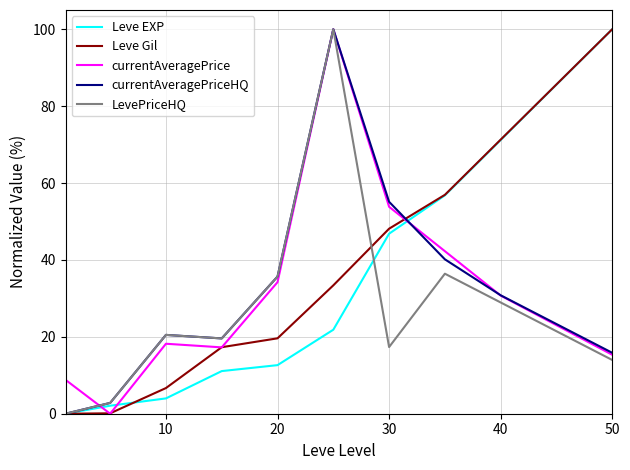

What is the greatest value displayed?

100.0